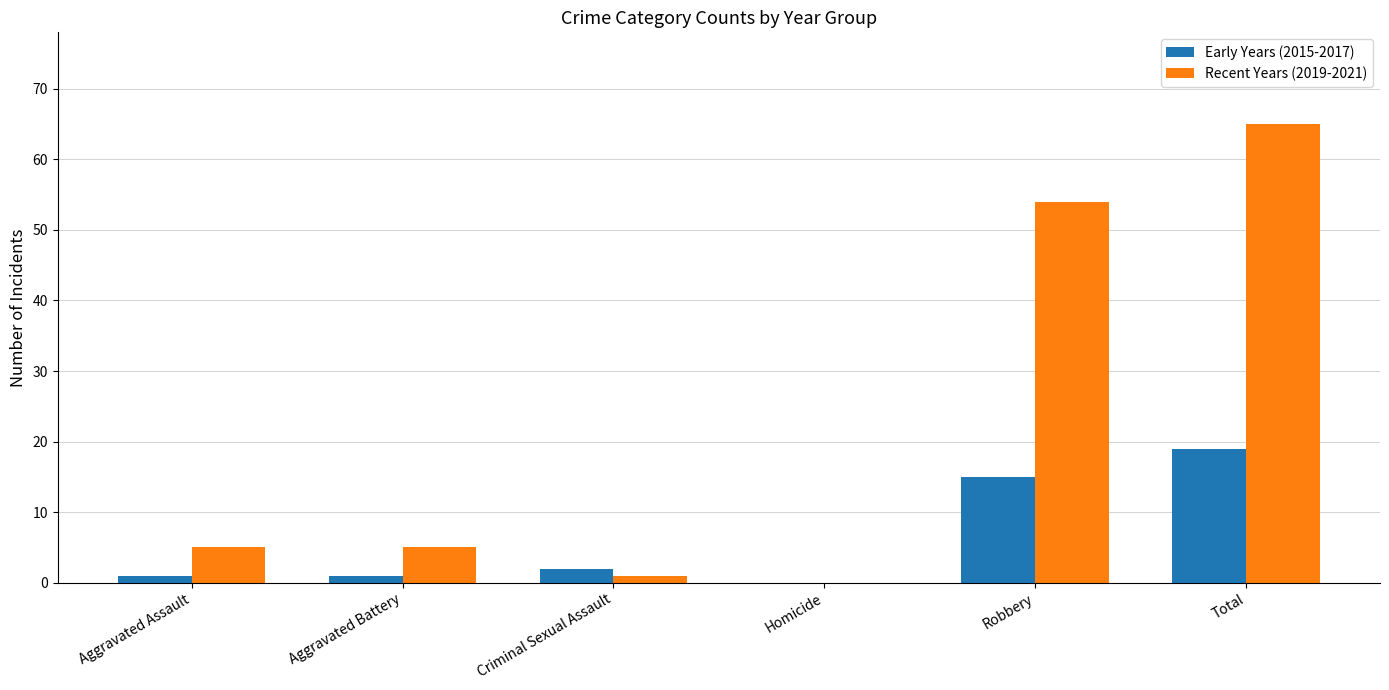

What is the greatest value displayed?

65